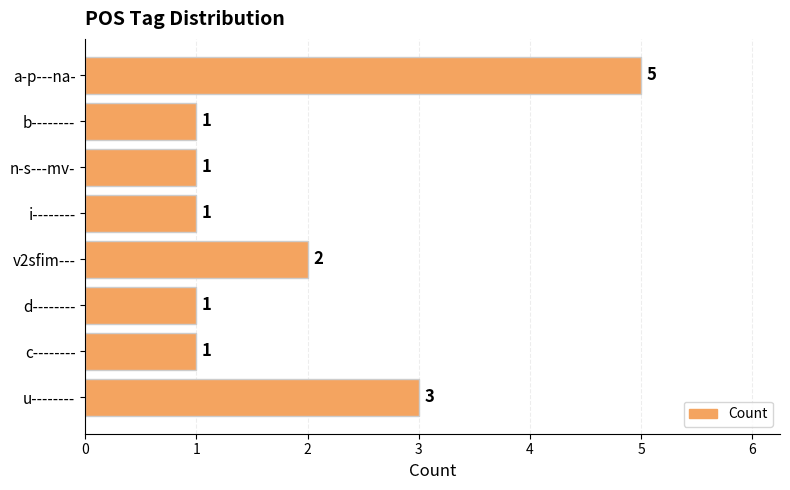

What is the ratio of the value at n-s---mv- to the value at d--------?

1.0